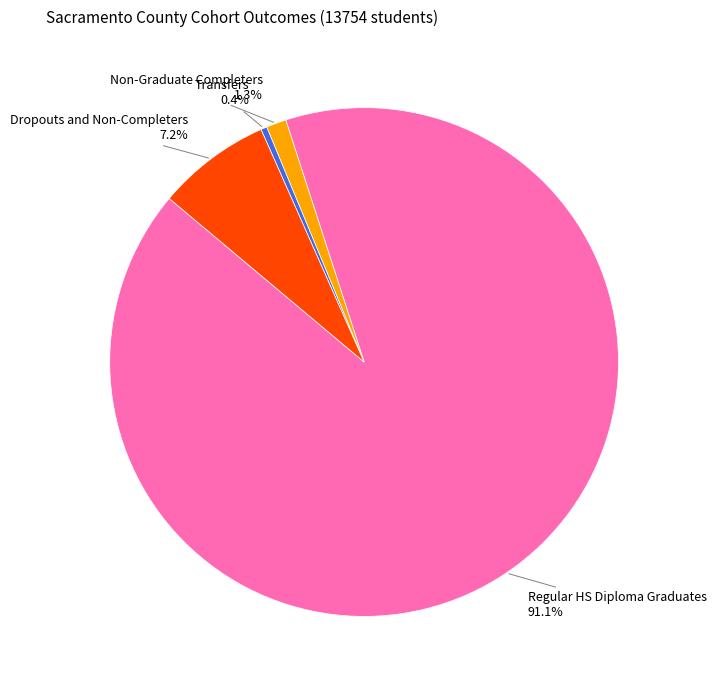

Does any single category account for the majority?

Yes